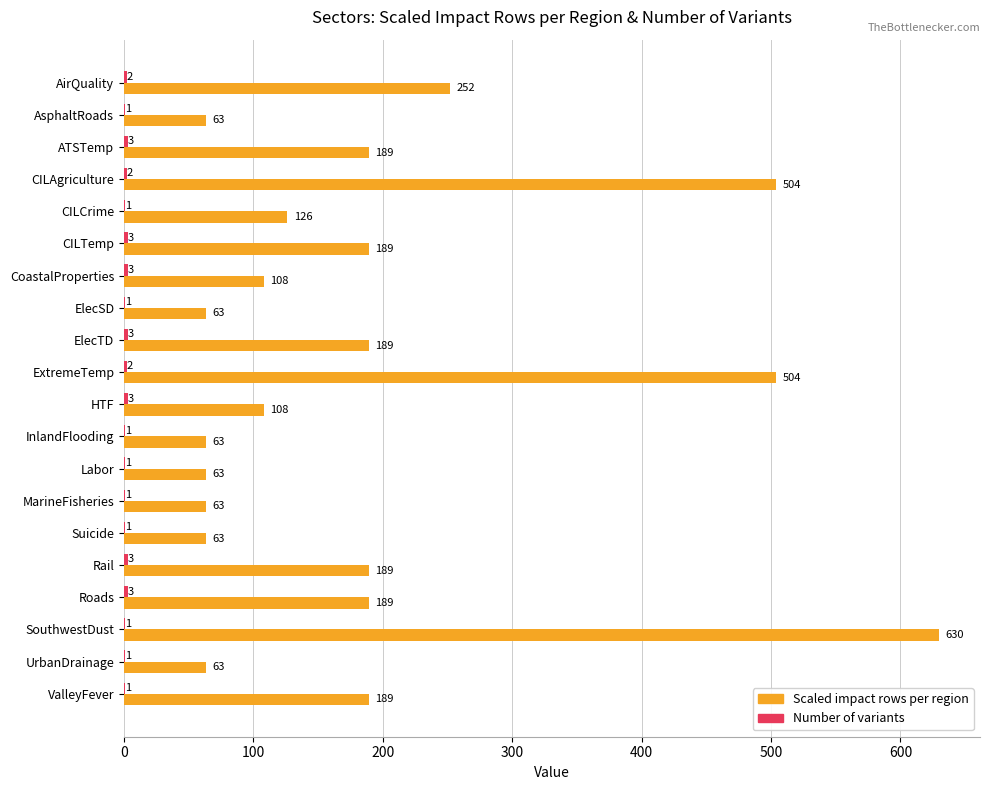

The value of Scaled impact rows per region at ElecTD is 329. True or false?

False